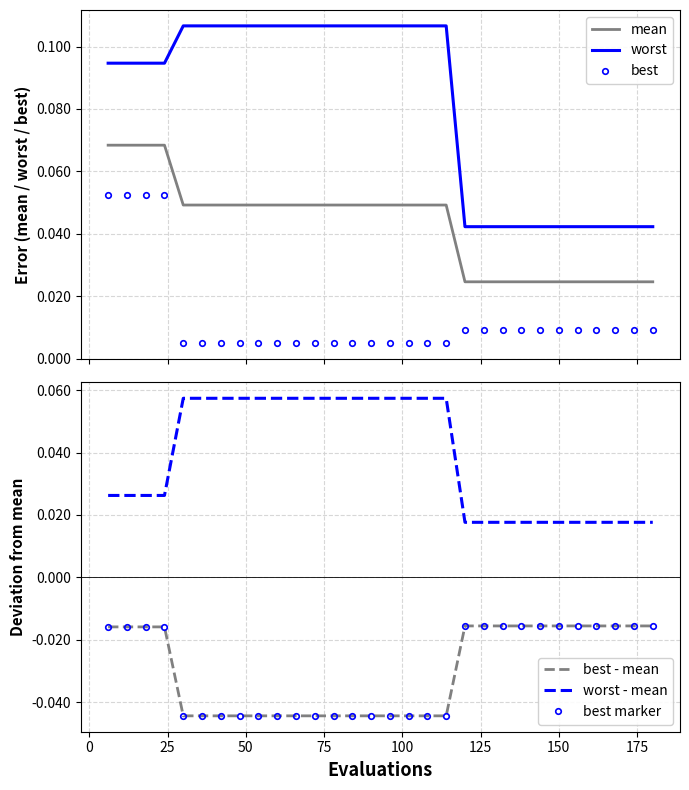

Reading right to left, list all the values displayed in this chart.

mean: 0.0	0.0	0.0	0.0	0.0	0.0	0.0	0.0	0.0	0.0	0.0	0.0	0.0	0.0	0.0	0.0	0.0	0.0	0.0	0.0	0.0	0.0	0.0	0.0	0.0	0.0	0.1	0.1	0.1	0.1
worst: 0.0	0.0	0.0	0.0	0.0	0.0	0.0	0.0	0.0	0.0	0.0	0.1	0.1	0.1	0.1	0.1	0.1	0.1	0.1	0.1	0.1	0.1	0.1	0.1	0.1	0.1	0.1	0.1	0.1	0.1
best: 0.0	0.0	0.0	0.0	0.0	0.0	0.0	0.0	0.0	0.0	0.0	0.0	0.0	0.0	0.0	0.0	0.0	0.0	0.0	0.0	0.0	0.0	0.0	0.0	0.0	0.0	0.1	0.1	0.1	0.1
best - mean: -0.0	-0.0	-0.0	-0.0	-0.0	-0.0	-0.0	-0.0	-0.0	-0.0	-0.0	-0.0	-0.0	-0.0	-0.0	-0.0	-0.0	-0.0	-0.0	-0.0	-0.0	-0.0	-0.0	-0.0	-0.0	-0.0	-0.0	-0.0	-0.0	-0.0
worst - mean: 0.0	0.0	0.0	0.0	0.0	0.0	0.0	0.0	0.0	0.0	0.0	0.1	0.1	0.1	0.1	0.1	0.1	0.1	0.1	0.1	0.1	0.1	0.1	0.1	0.1	0.1	0.0	0.0	0.0	0.0
best marker: -0.0	-0.0	-0.0	-0.0	-0.0	-0.0	-0.0	-0.0	-0.0	-0.0	-0.0	-0.0	-0.0	-0.0	-0.0	-0.0	-0.0	-0.0	-0.0	-0.0	-0.0	-0.0	-0.0	-0.0	-0.0	-0.0	-0.0	-0.0	-0.0	-0.0